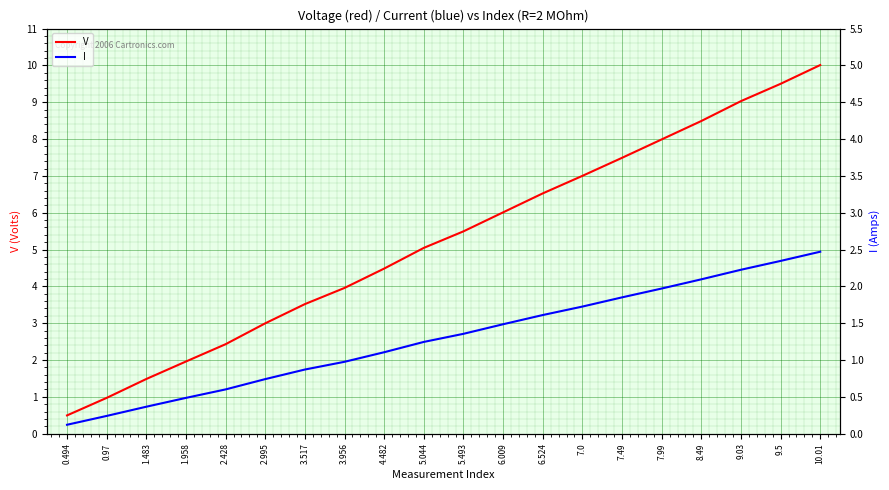

Reading left to right, list all the values displayed in this chart.

V: 0.494=0.5	0.97=1.0	1.483=1.5	1.958=2.0	2.428=2.4	2.995=3.0	3.517=3.5	3.956=4.0	4.482=4.5	5.044=5.0	5.493=5.5	6.009=6.0	6.524=6.5	7.0=7.0	7.49=7.5	7.99=8.0	8.49=8.5	9.03=9.0	9.5=9.5	10.01=10.0
I: 0.494=0.2	0.97=0.5	1.483=0.7	1.958=1.0	2.428=1.2	2.995=1.5	3.517=1.7	3.956=1.9	4.482=2.2	5.044=2.5	5.493=2.7	6.009=3.0	6.524=3.2	7.0=3.5	7.49=3.7	7.99=3.9	8.49=4.2	9.03=4.5	9.5=4.7	10.01=4.9